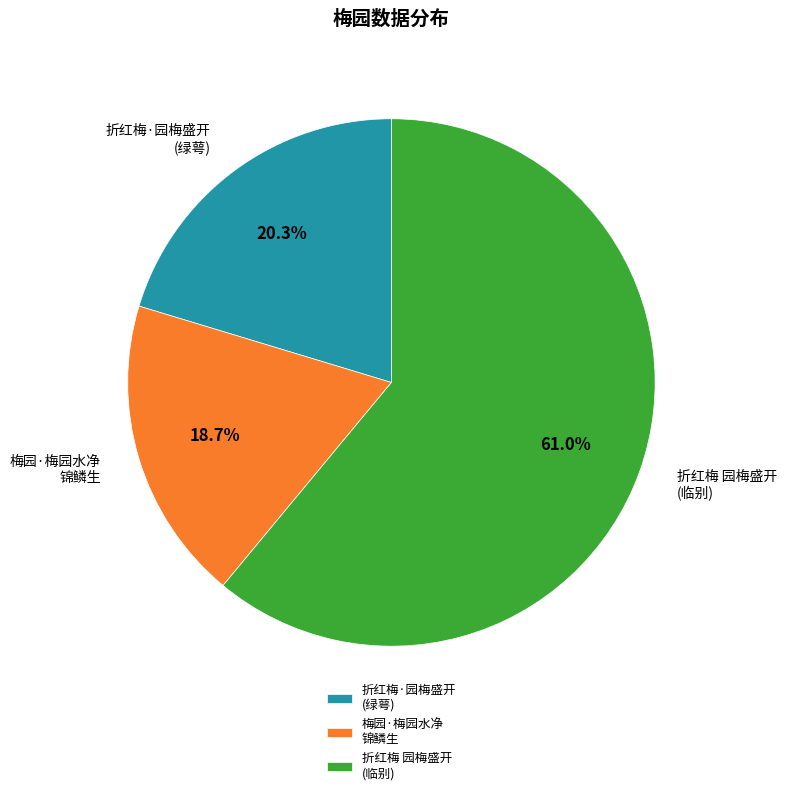

Count the number of slices in the pie.

3